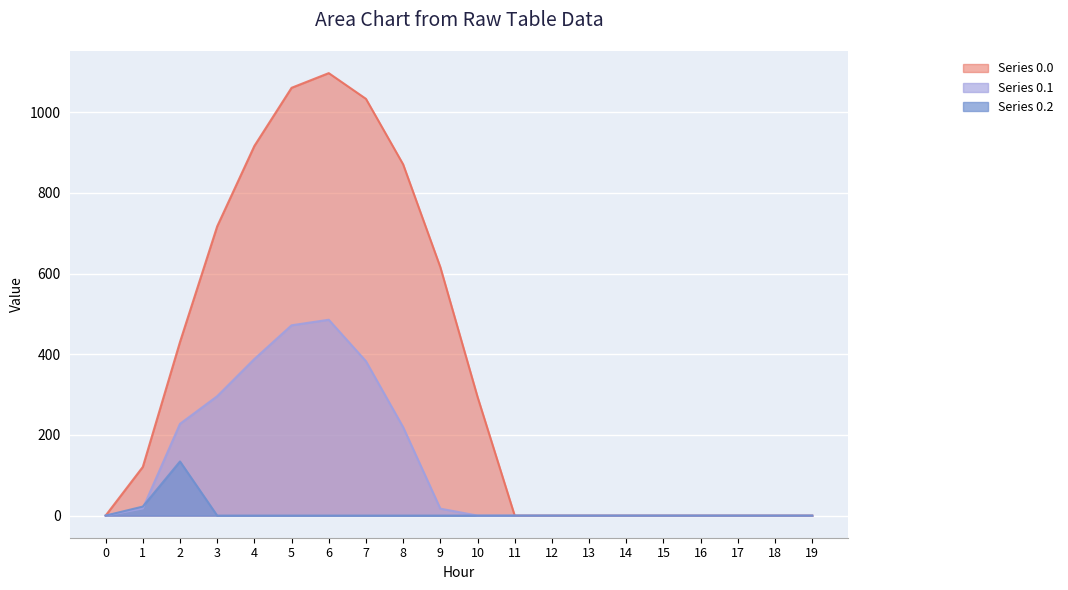

Where do Series 0.1 and Series 0.2 first cross each other?

1 and 2